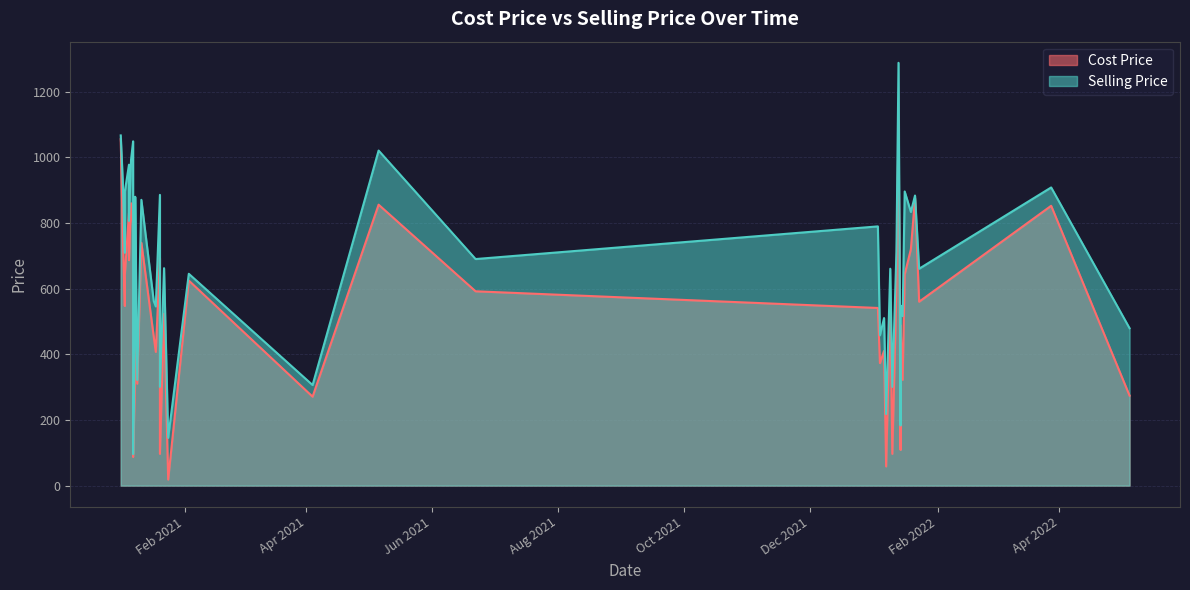

True or false: Cost Price and Selling Price intersect in this chart.

False